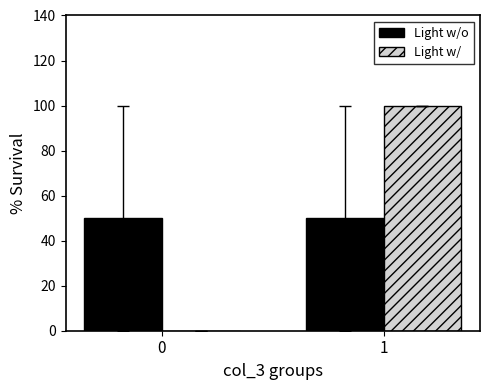

Count the Light w/ values in the range 0 to 100.

2